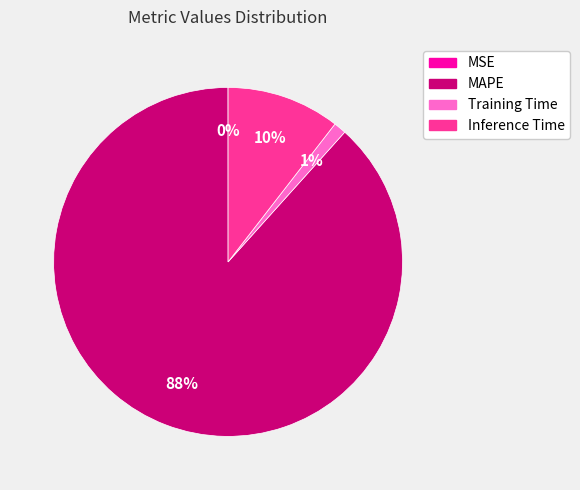

Which slice represents more than half of the pie?

MAPE